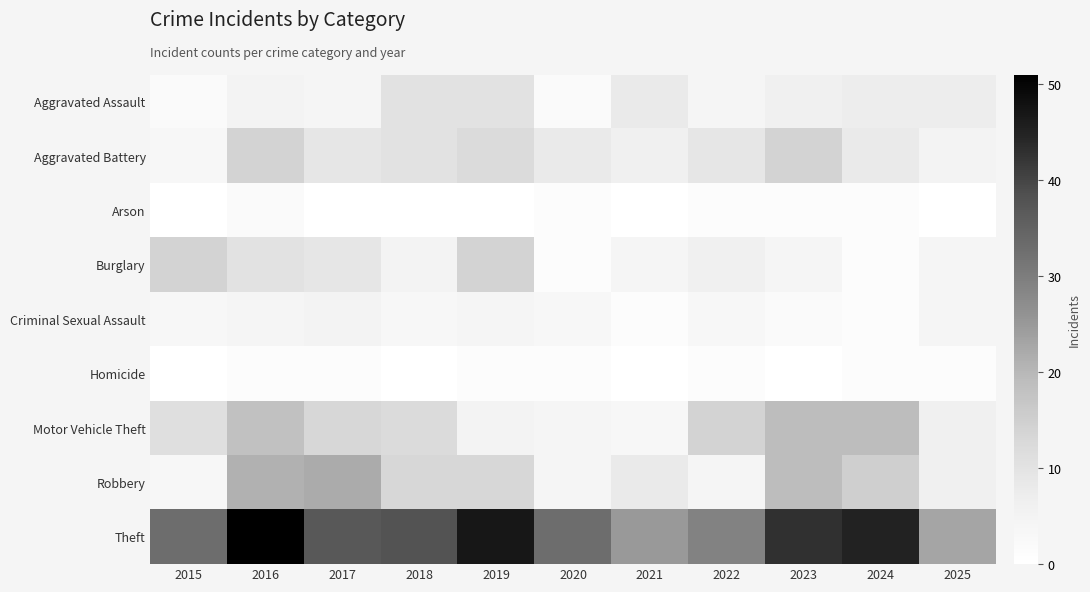

Count the number of categories in the chart.

11